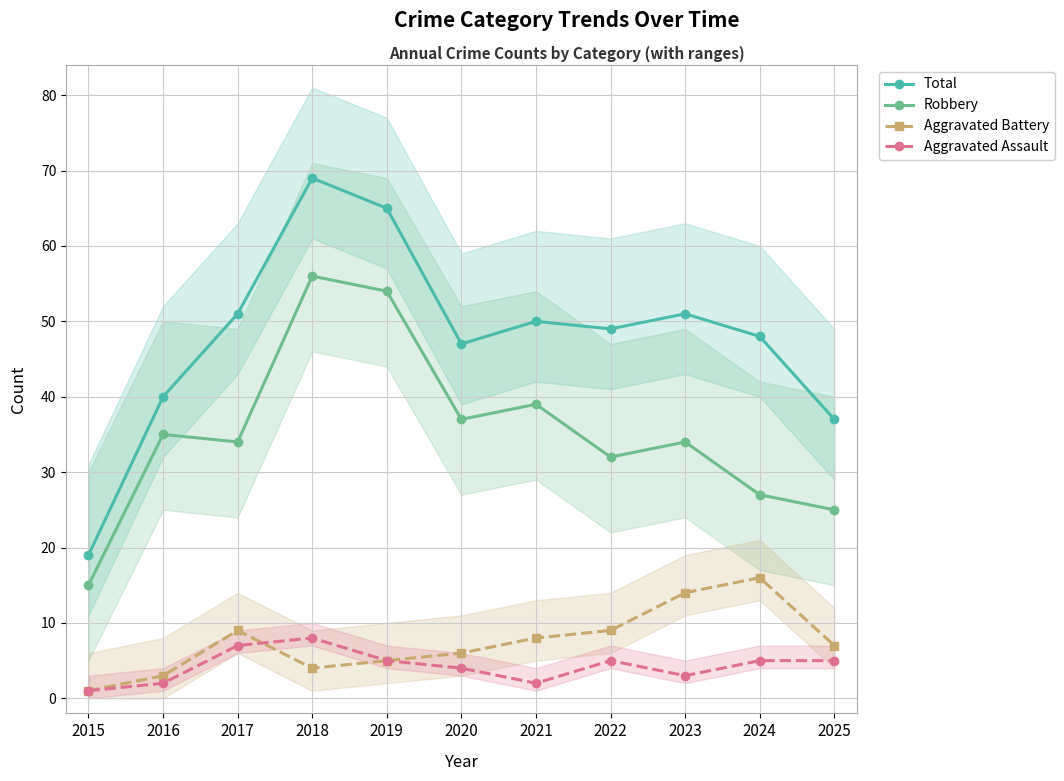

What is the value of the Aggravated Assault point at the 11th from the left?

5